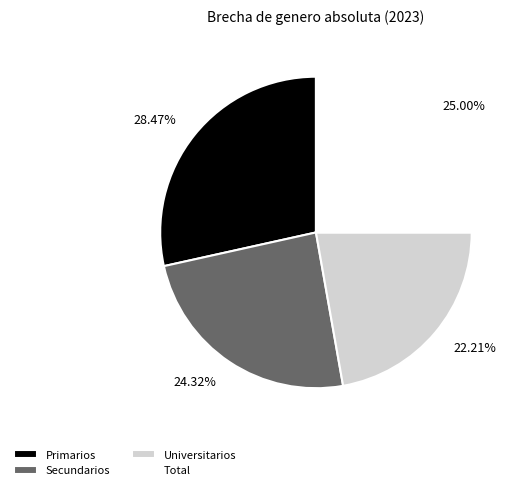

Which slice is the smallest?

Universitarios